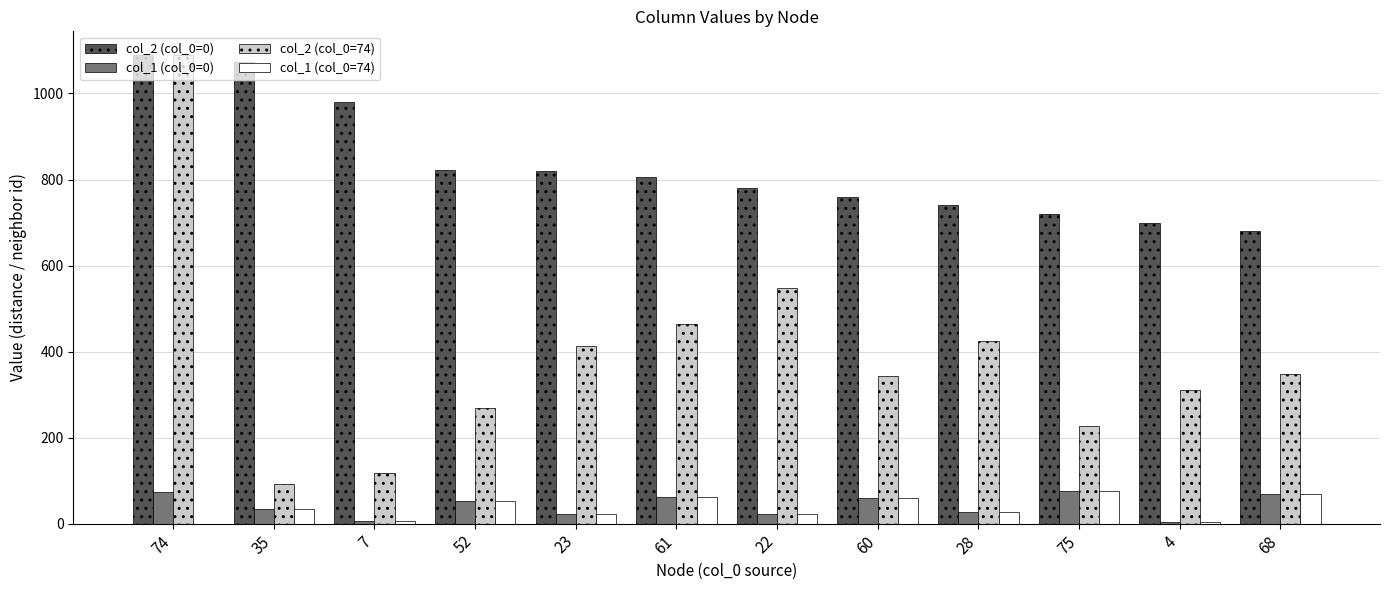

Which series has the largest total across all categories?

col_2 (col_0=0)